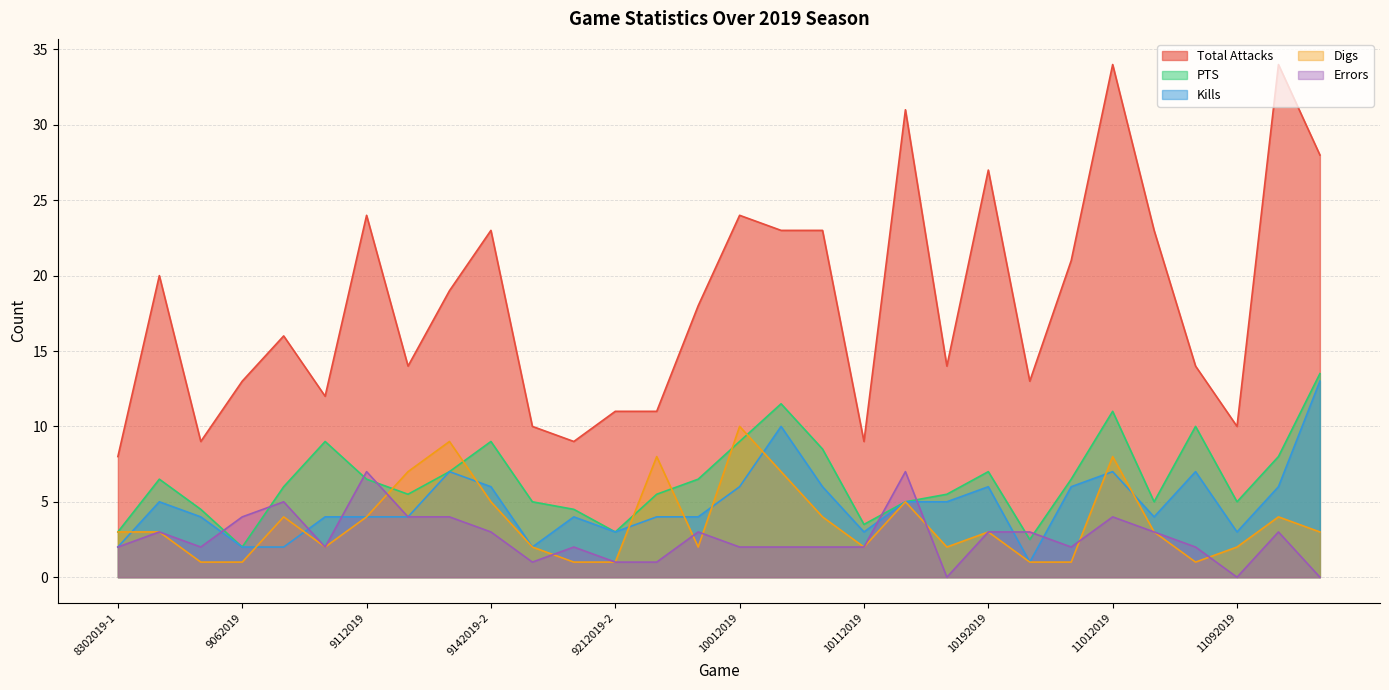

True or false: Digs has a value of 1.3 at 10122019.

False